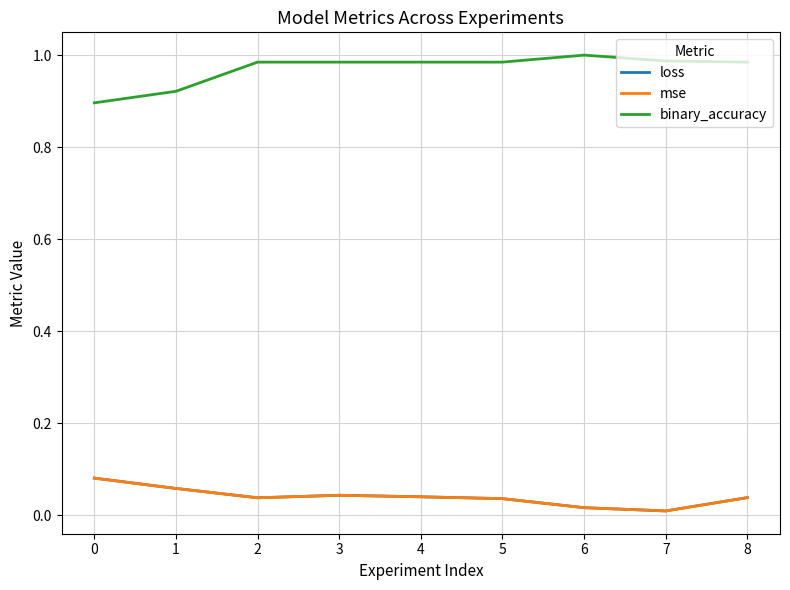

Is the value of mse at 7 greater than the value of loss at 1?

No